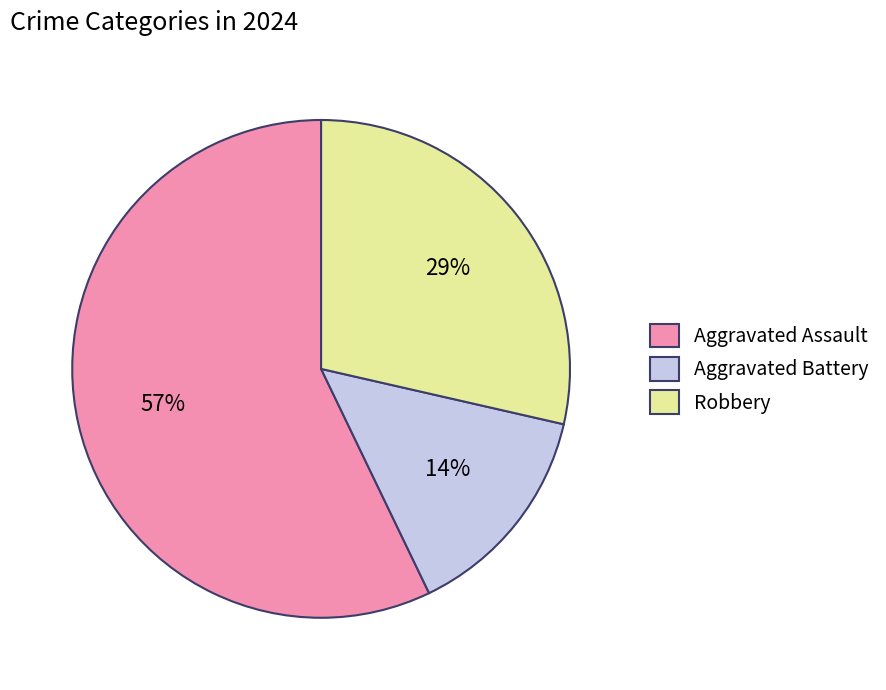

Combined, do Robbery and Aggravated Assault account for over 50%?

Yes